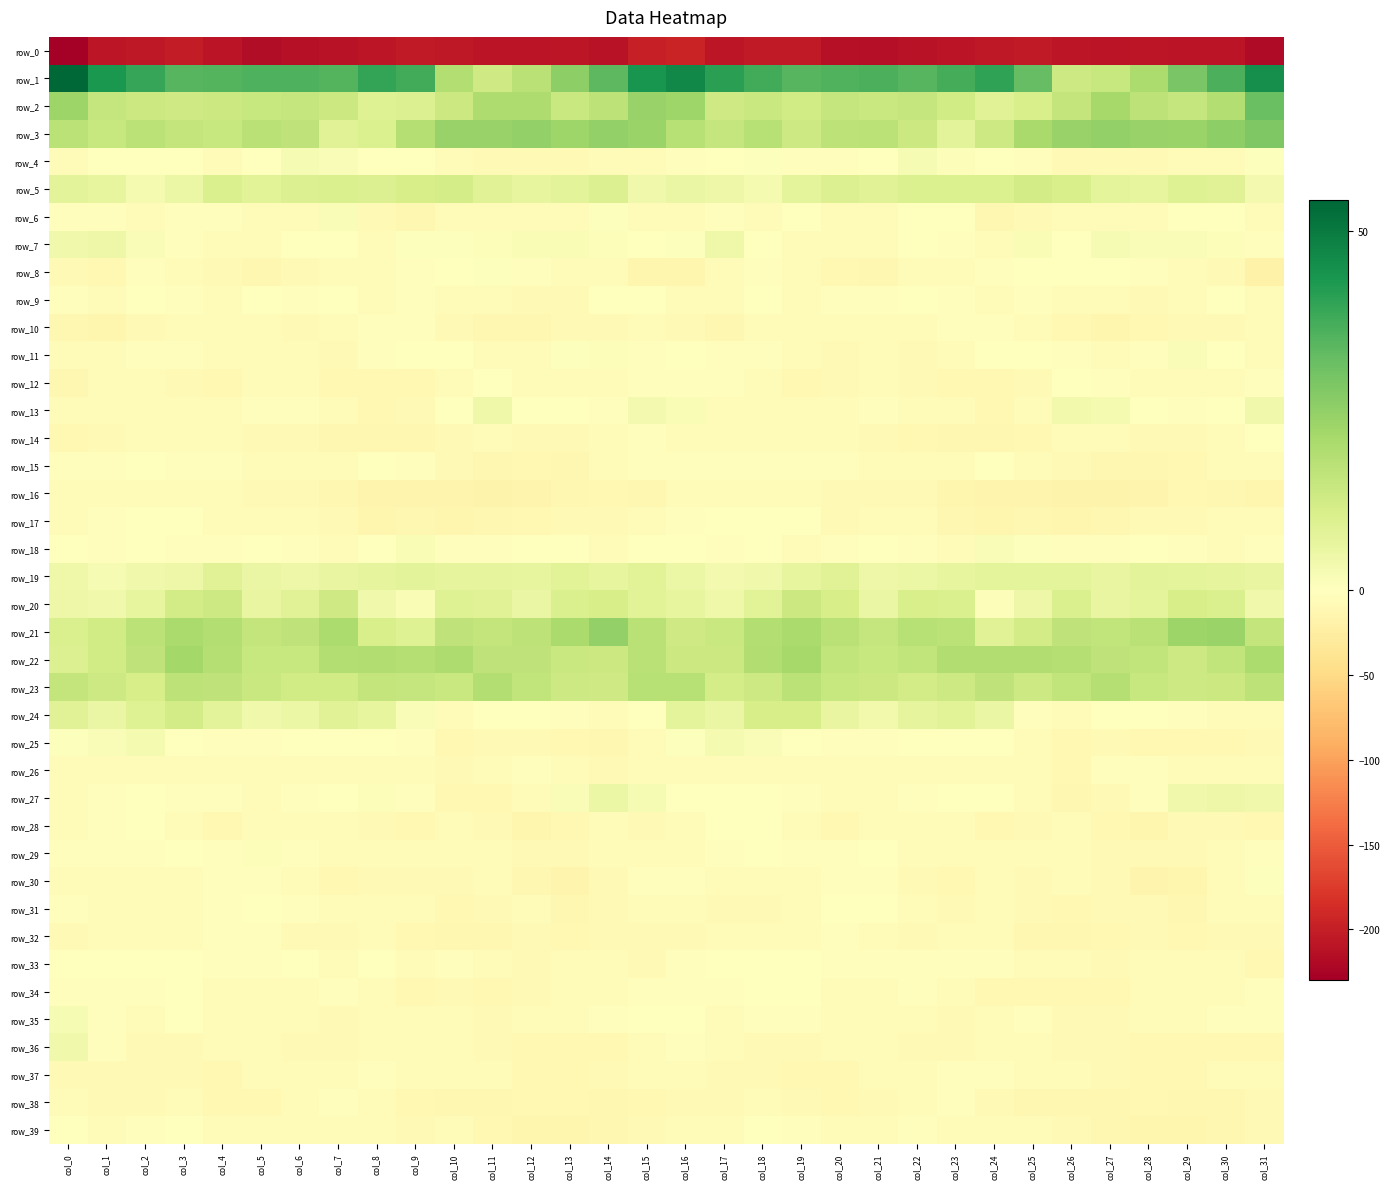

True or false: row_35 has a value of -3.9 at col_28.

True